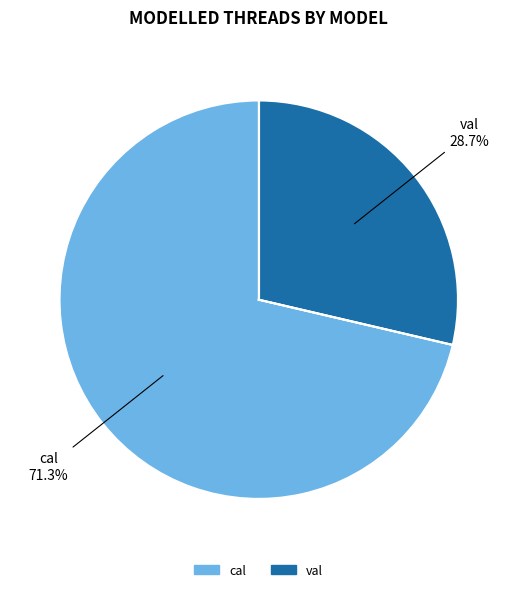

How many slices are in this pie chart?

2